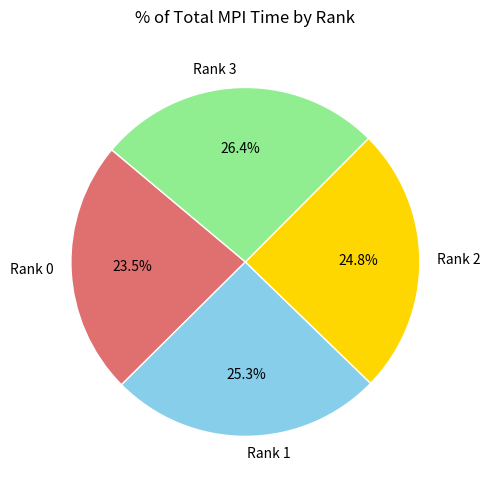

What percentage is the Rank 1 slice, to the nearest percent?

25%